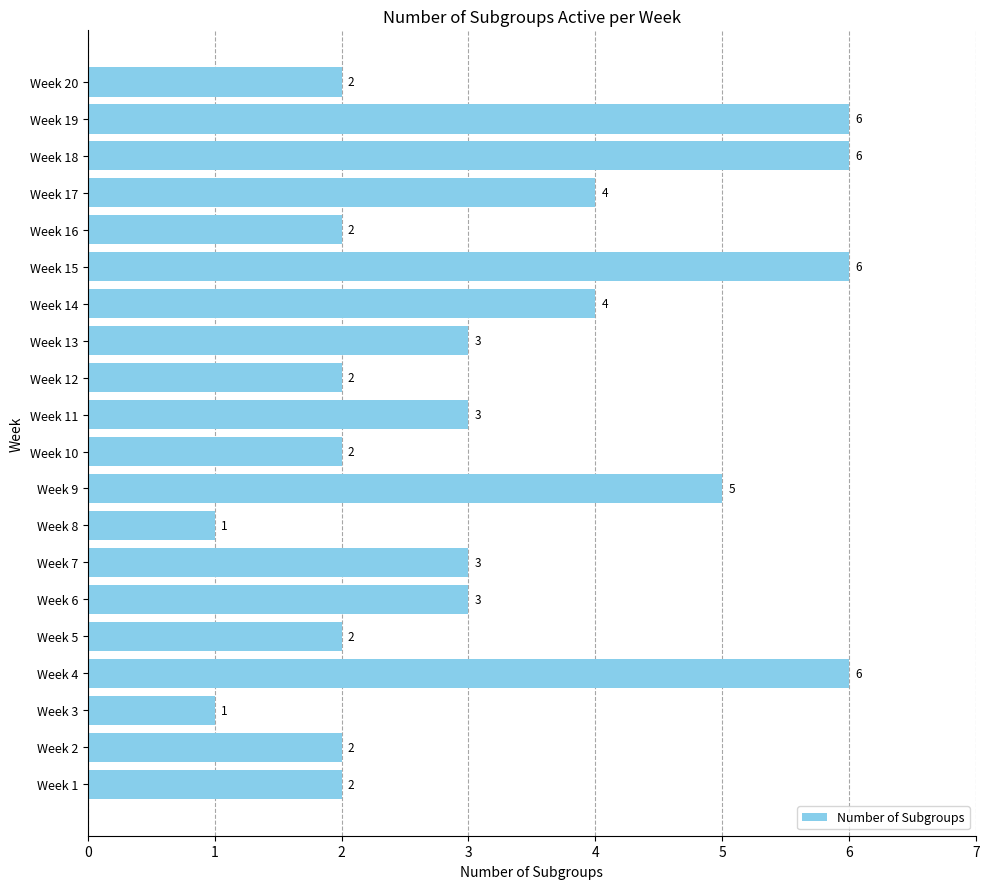

What value does the data have at Week 17?

4